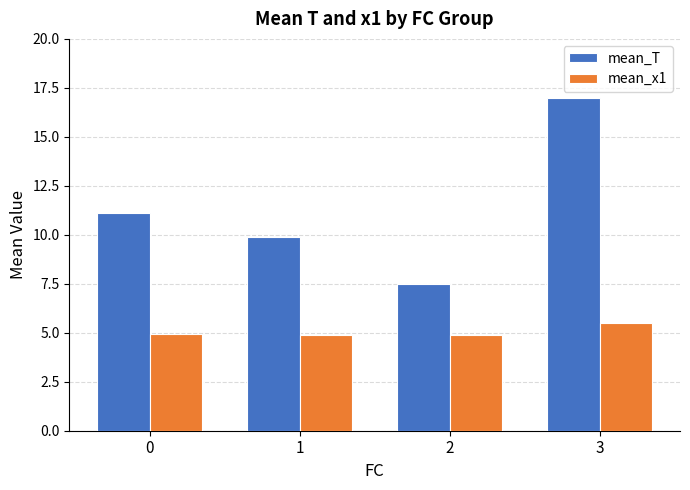

Reading right to left, what are all the values shown in this chart?

mean_T: 3=17.0	2=7.5	1=9.9	0=11.1
mean_x1: 3=5.5	2=4.9	1=4.9	0=4.9